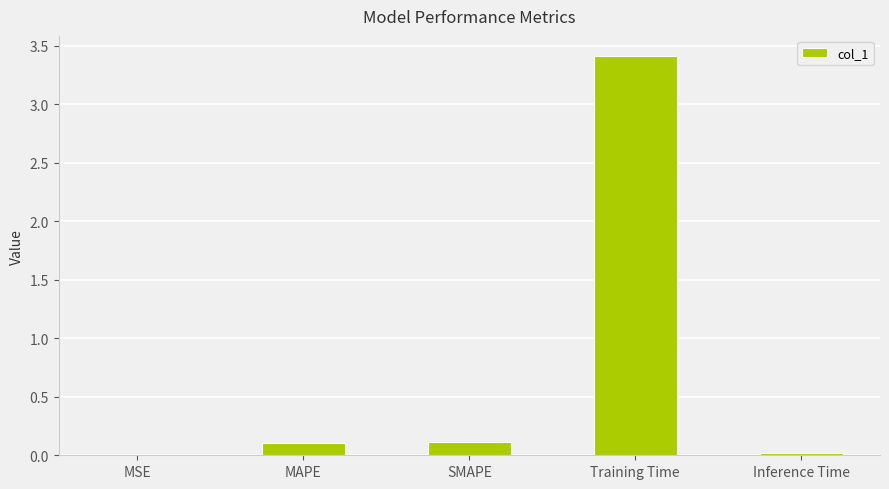

What is the greatest value displayed?

3.4